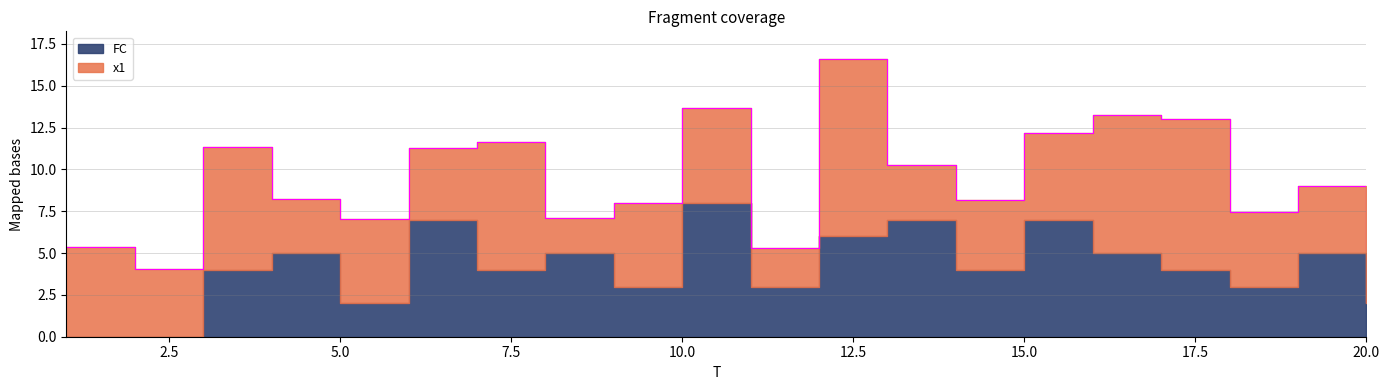

What is the value of the FC point at the 10th from the left?

8.0